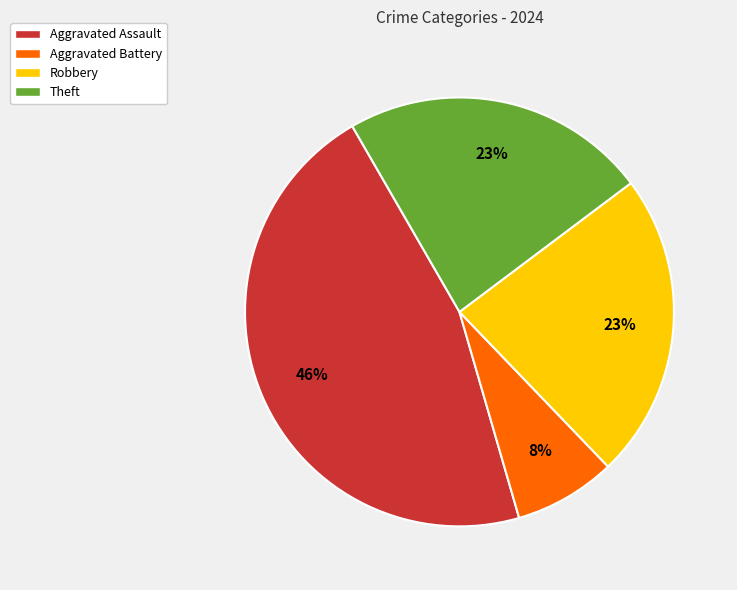

What is the ratio of the value at Robbery to the value at Aggravated Assault?

0.5